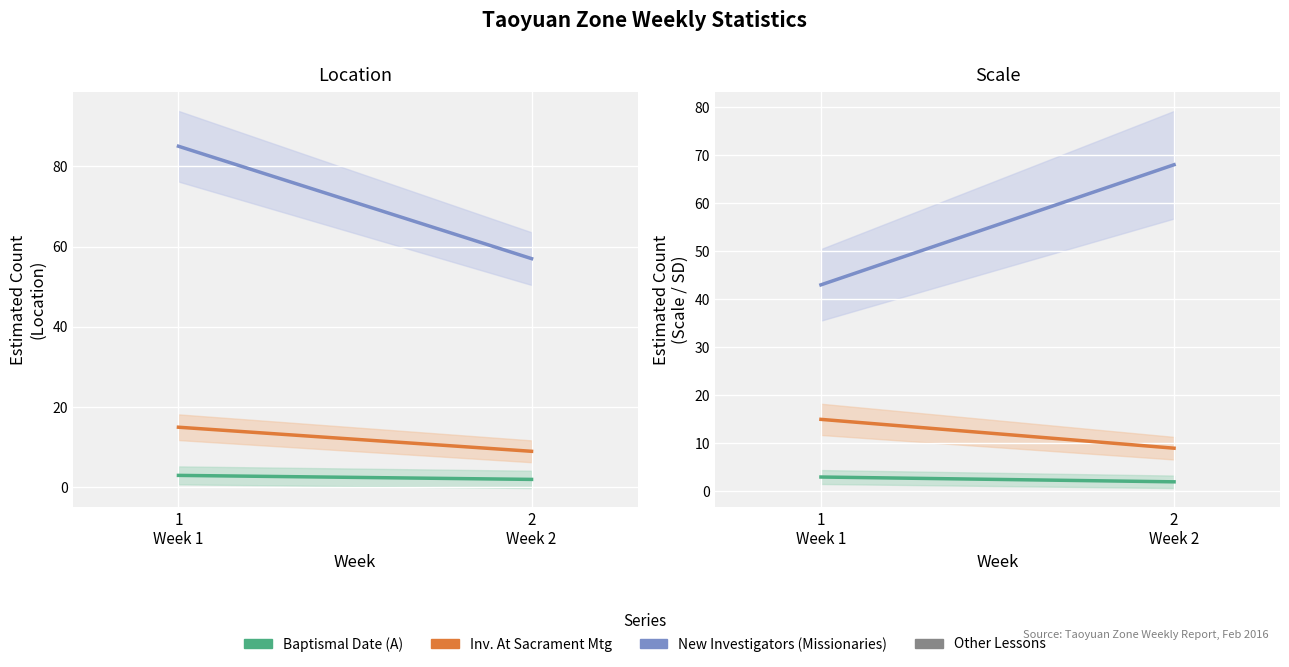

Count the number of data series in this chart.

4